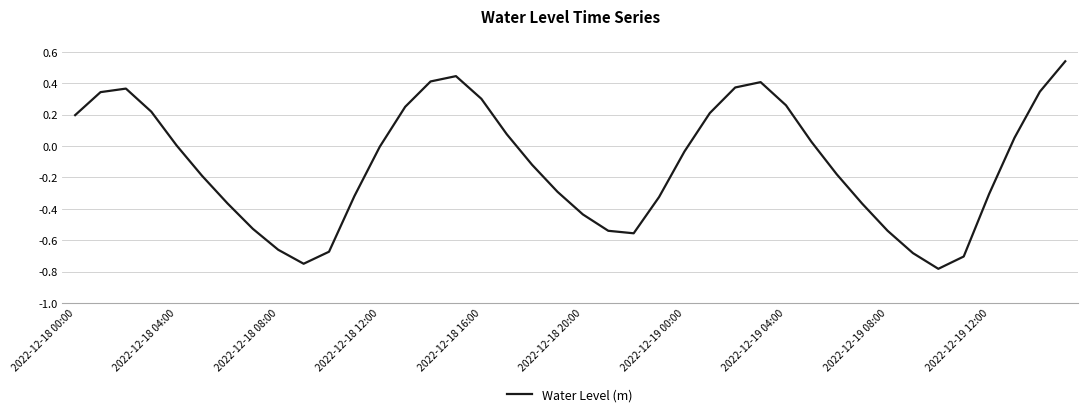

What is the difference between the second highest and second lowest values?

1.2